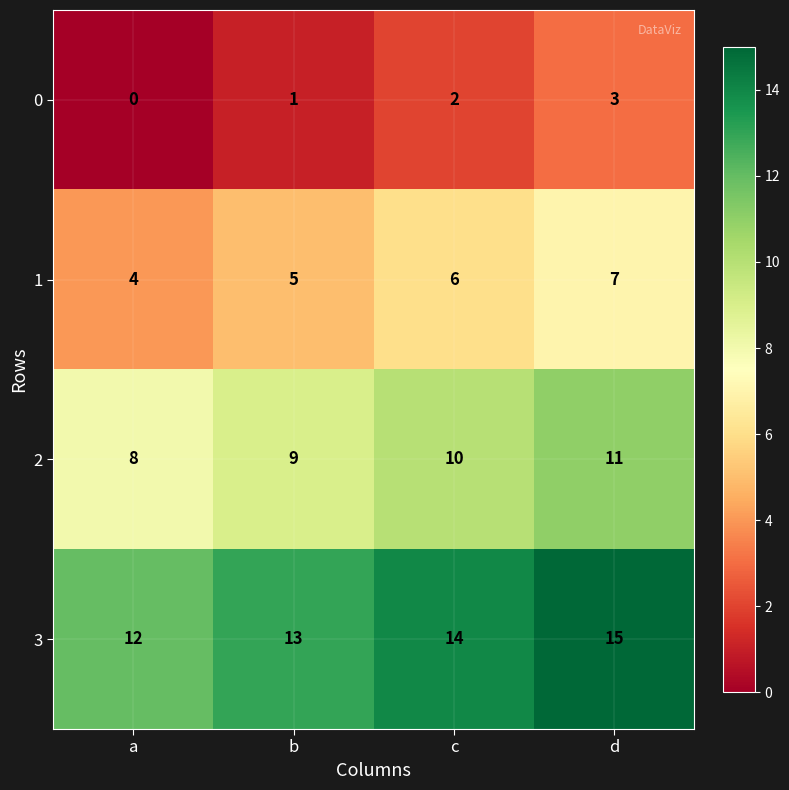

Reading left to right, extract all data points from this chart.

0: a=0	b=1	c=2	d=3
1: a=4	b=5	c=6	d=7
2: a=8	b=9	c=10	d=11
3: a=12	b=13	c=14	d=15